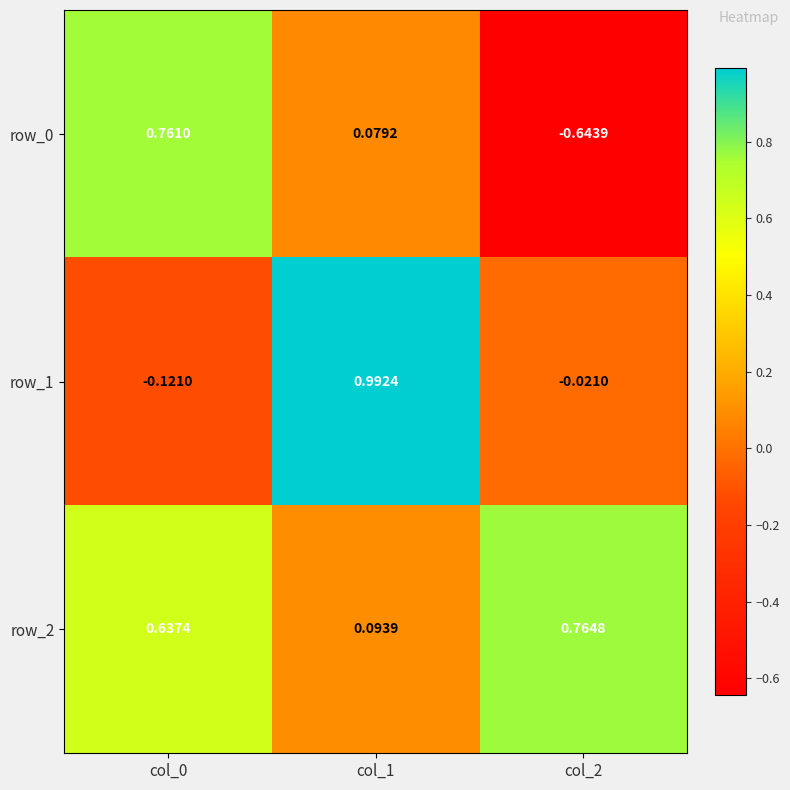

Which label corresponds to the largest value in the chart?

col_1